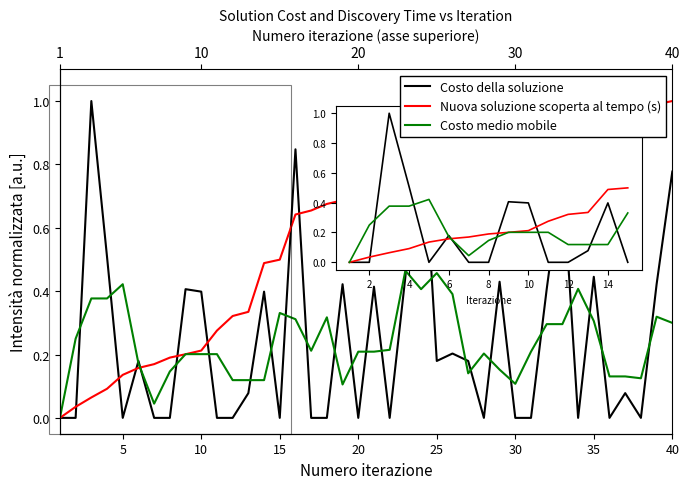

True or false: Costo medio mobile and Nuova soluzione scoperta al tempo (s) cross at least once.

True